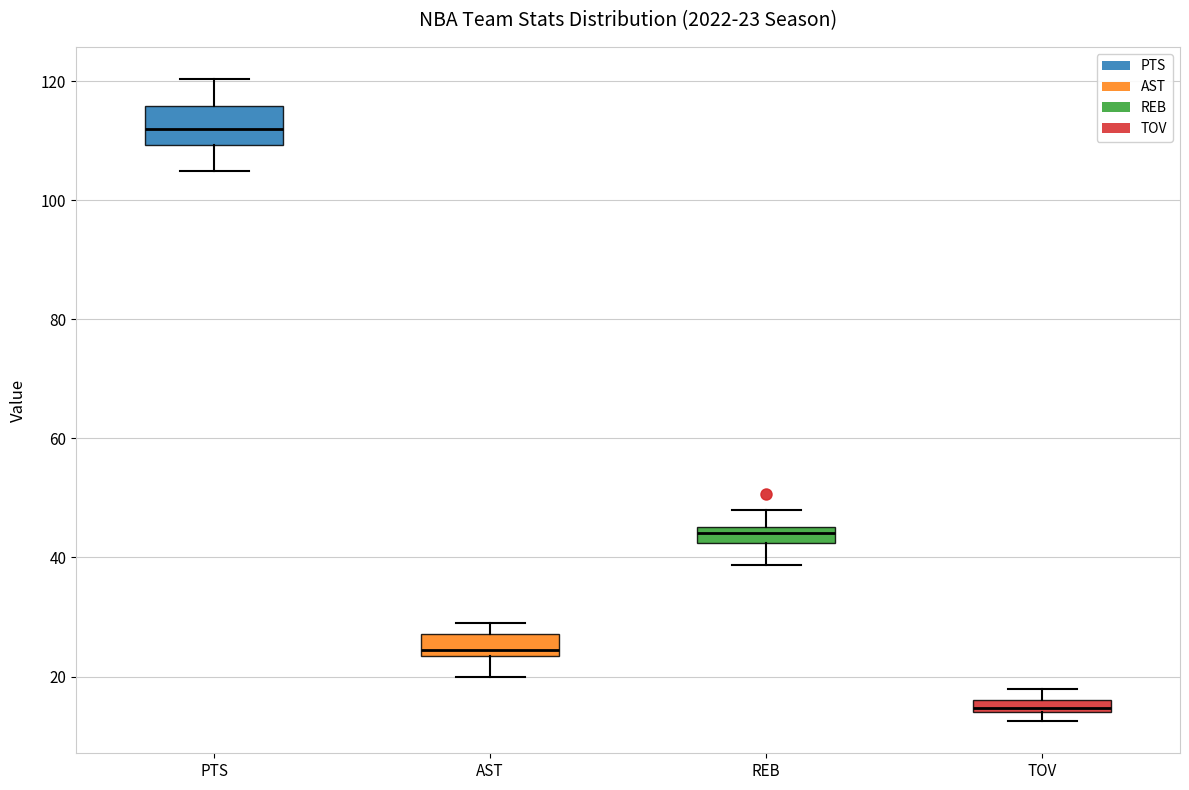

Which box has the highest median line?

PTS